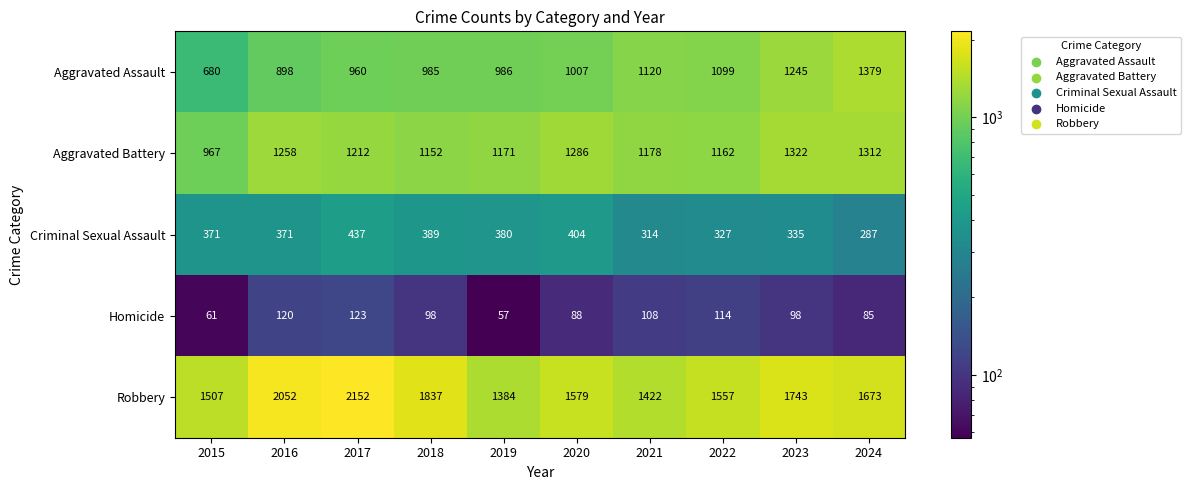

True or false: Homicide has a value of 114 at 2022.

True